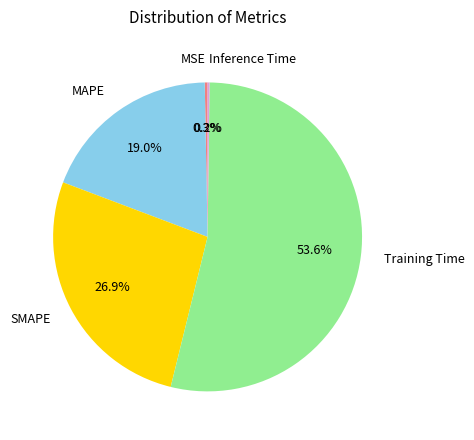

Is there a majority slice in this chart?

Yes